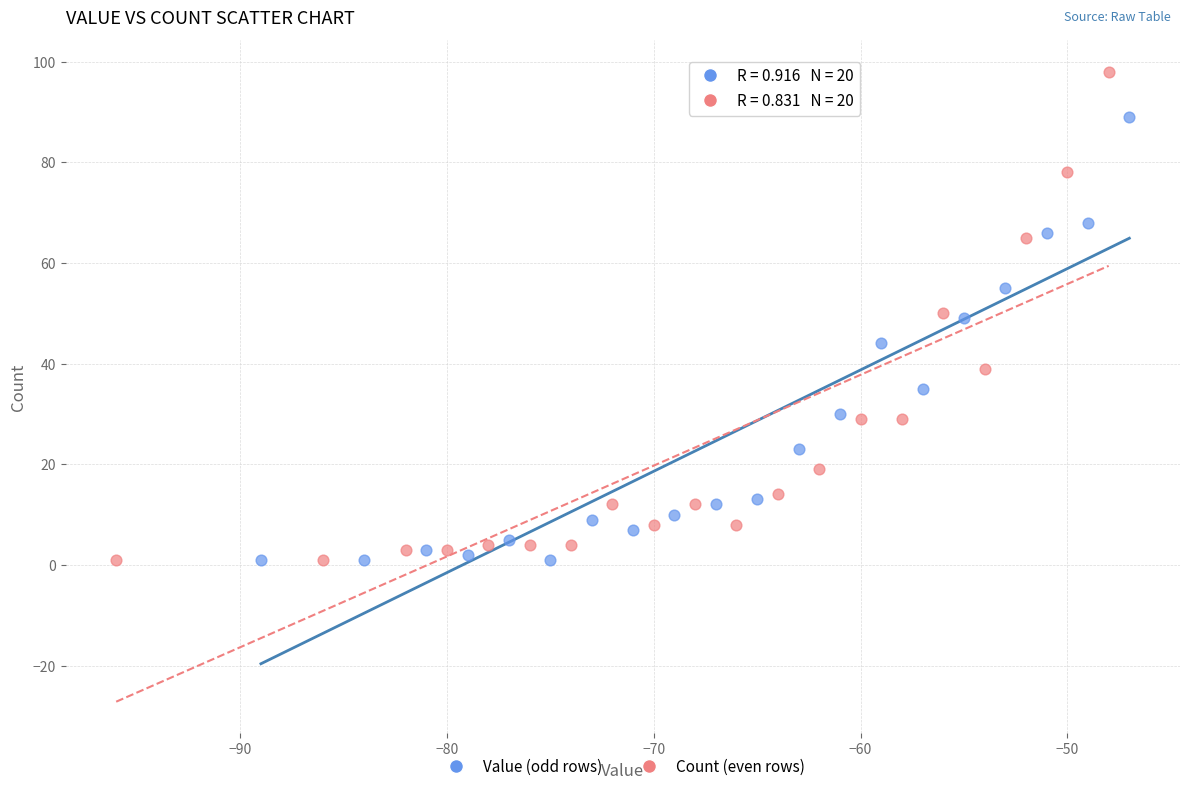

Which series reaches the maximum Y coordinate?

Count (even rows)